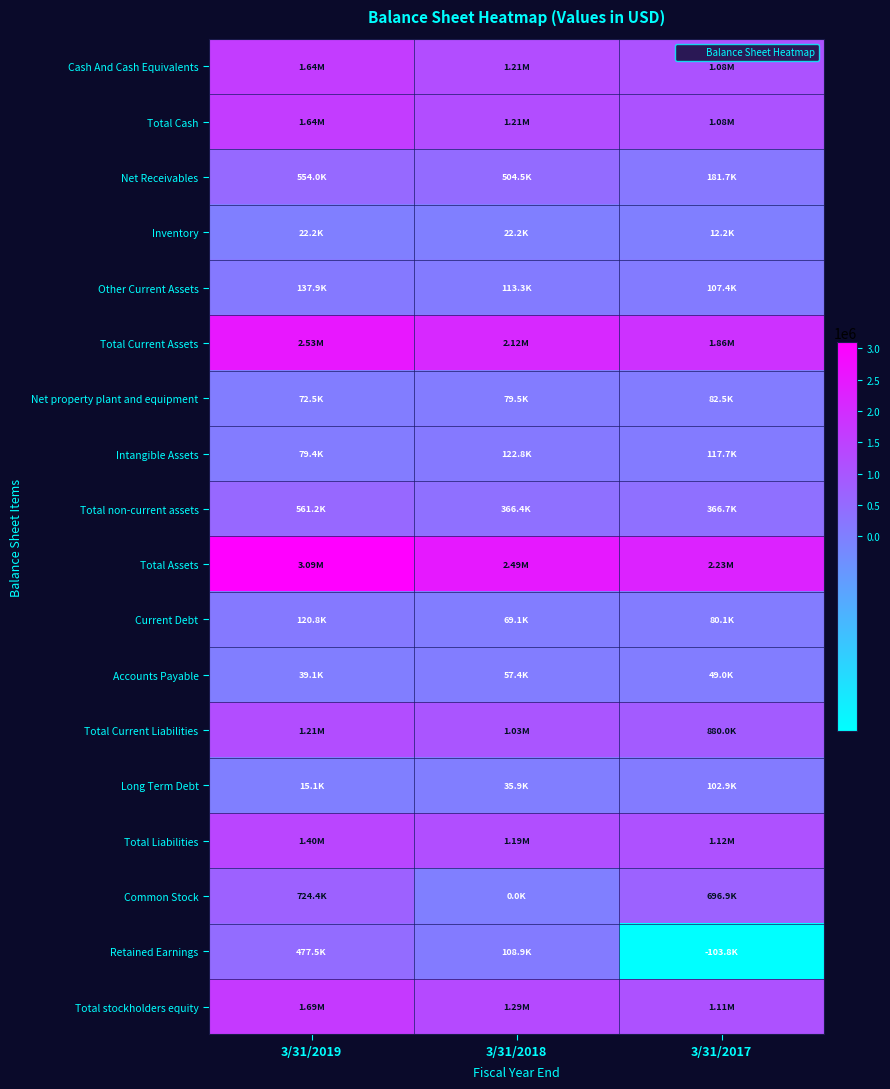

How many distinct data groups are displayed?

18